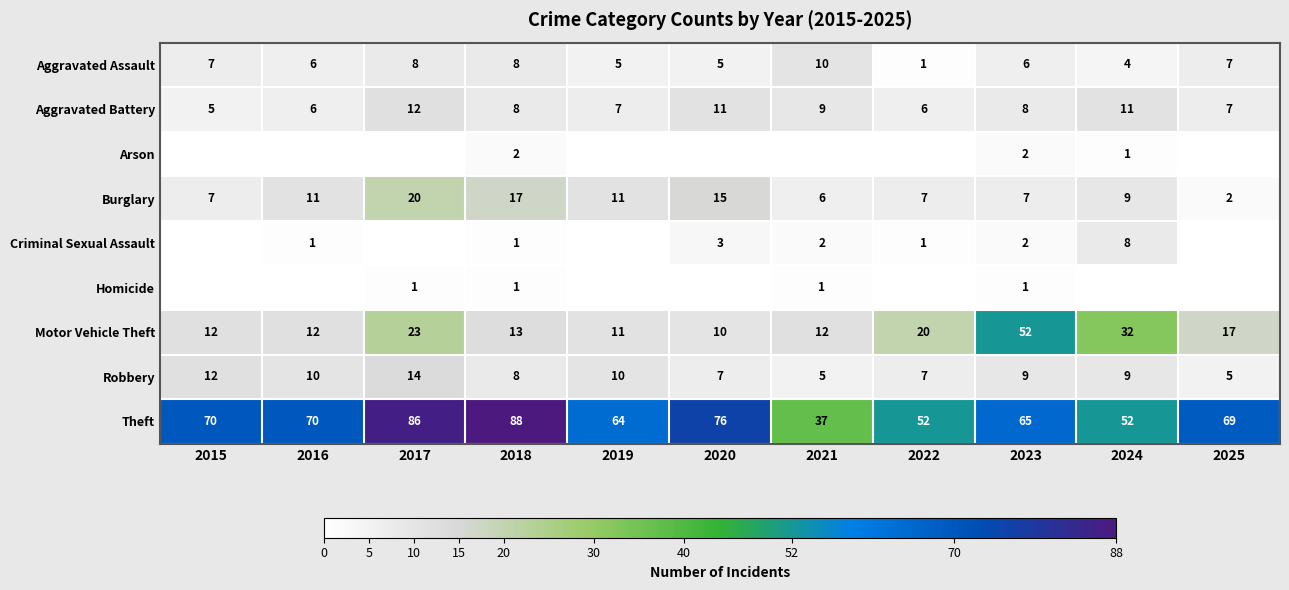

At which label does Robbery reach its peak?

2017